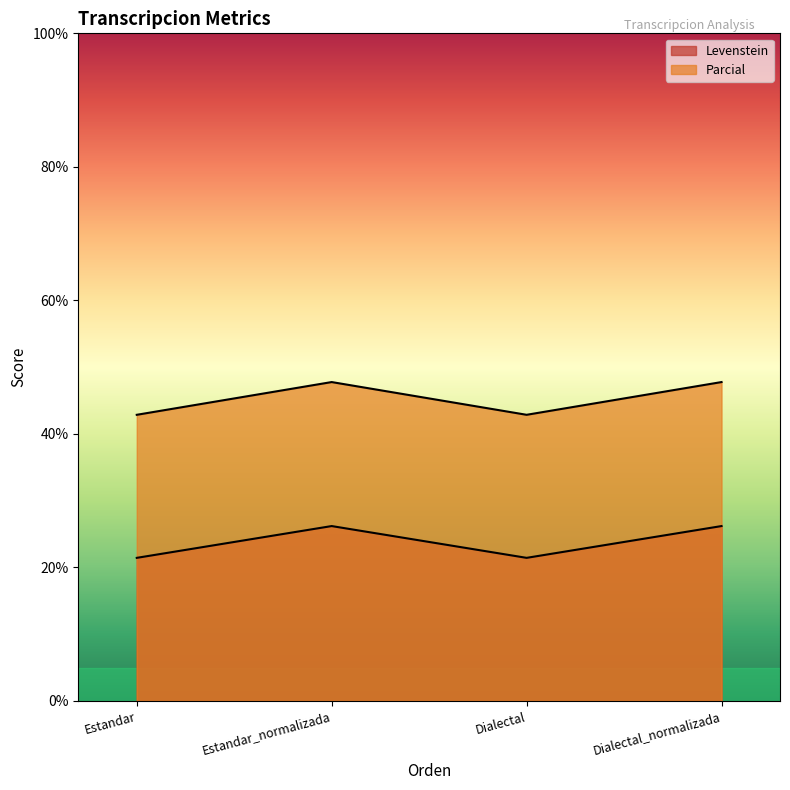

What is the value of the Parcial point at the 2nd from the left?

47.8